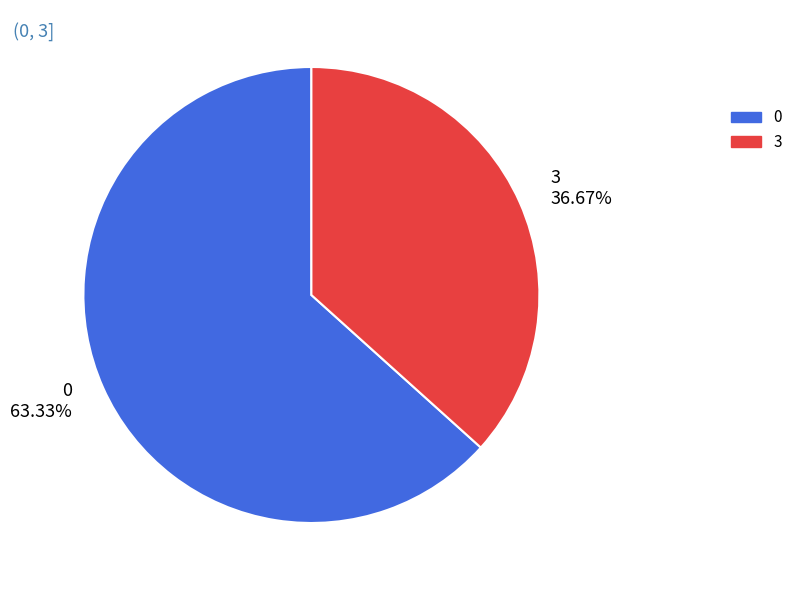

Is it true that 3 is 22% of the pie?

False